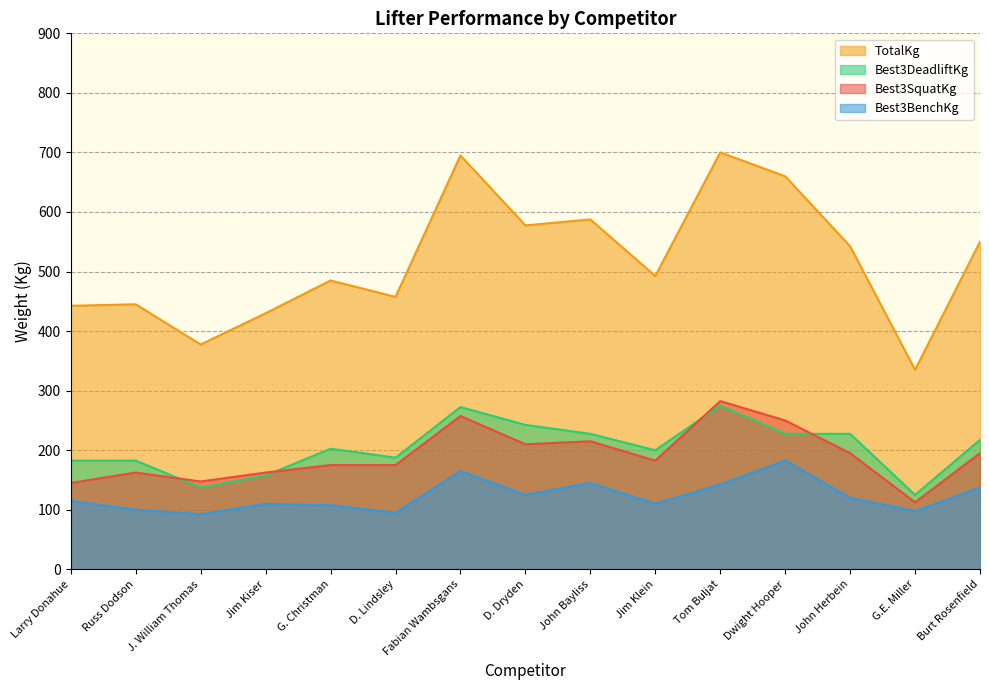

What is the label of the 7th point from the right?

John Bayliss